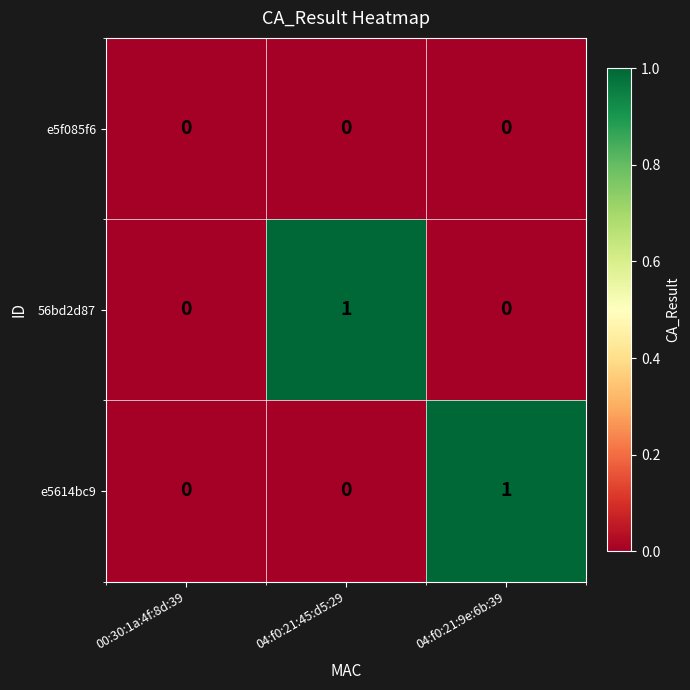

Is the value of 56bd2d87 at 04:f0:21:45:d5:29 greater than the value of e5f085f6 at 00:30:1a:4f:8d:39?

Yes